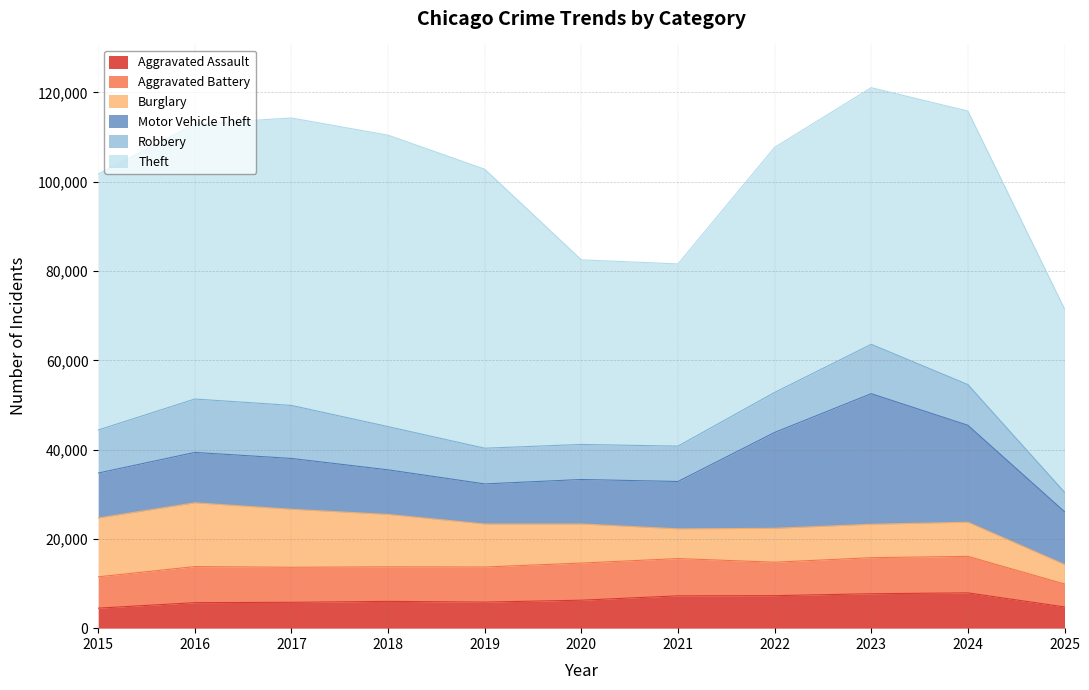

Which series has the largest range (max minus min)?

Theft